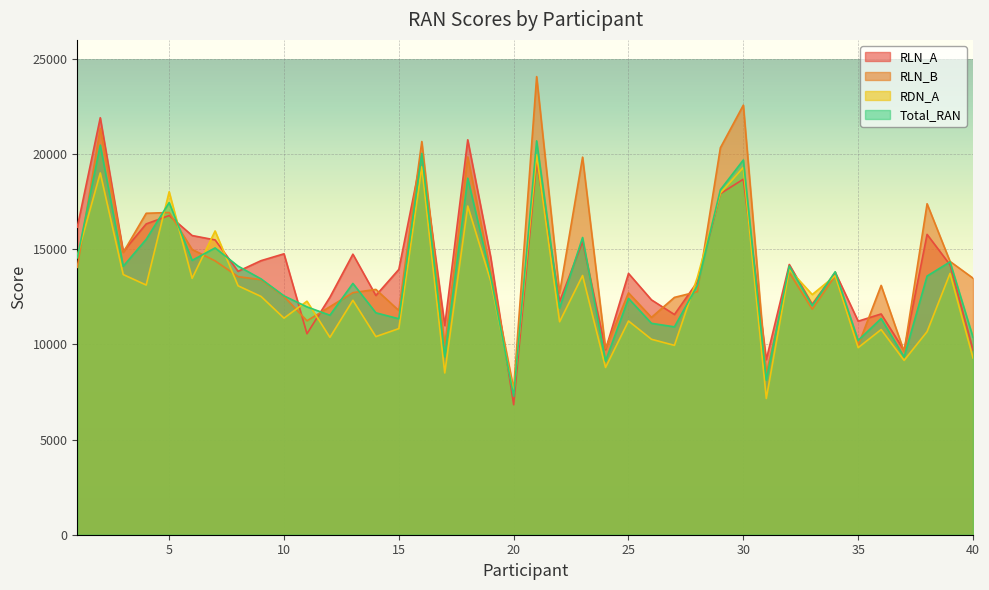

Reading left to right, transcribe all the data shown in this chart.

RLN_A: 16160.0	21910.0	14880.0	16330.0	16770.0	15720.0	15490.0	13840.0	14400.0	14760.0	10560.0	12480.0	14740.0	12570.0	13940.0	19970.0	10990.0	20750.0	14590.0	6830.0	19610.0	12250.0	15400.0	9720.0	13730.0	12340.0	11570.0	13290.0	17920.0	18680.0	9200.0	14200.0	12110.0	13790.0	11220.0	11600.0	9680.0	15780.0	14180.0	9710.0
RLN_B: 14050.0	21350.0	14830.0	16890.0	16930.0	14990.0	14390.0	13560.0	13400.0	12520.0	11240.0	11980.0	12720.0	12890.0	11780.0	20660.0	9920.0	19850.0	13800.0	7650.0	24070.0	12700.0	19840.0	9780.0	12710.0	11420.0	12470.0	12770.0	20330.0	22570.0	8450.0	13780.0	11850.0	13610.0	9950.0	13100.0	9620.0	17390.0	14360.0	13480.0
RDN_A: 14660.0	19010.0	13670.0	13120.0	18020.0	13470.0	15960.0	13080.0	12520.0	11380.0	12270.0	10370.0	12320.0	10410.0	10830.0	19330.0	8500.0	17270.0	13330.0	7450.0	19960.0	11190.0	13620.0	8790.0	11230.0	10270.0	9950.0	13530.0	17950.0	19300.0	7160.0	13940.0	12620.0	13610.0	9830.0	10780.0	9160.0	10670.0	13730.0	9290.0
Total_RAN: 14547.5	20472.5	14105.0	15520.0	17452.5	14415.0	15070.0	14112.5	13442.5	12550.0	11972.5	11532.5	13205.0	11660.0	11347.5	20032.5	9355.0	18732.5	13585.0	7270.0	20695.0	11907.5	15617.5	9125.0	12415.0	11107.5	10922.5	13105.0	18122.5	19690.0	8127.5	14117.5	12035.0	13817.5	10210.0	11360.0	9335.0	13590.0	14337.5	10377.5